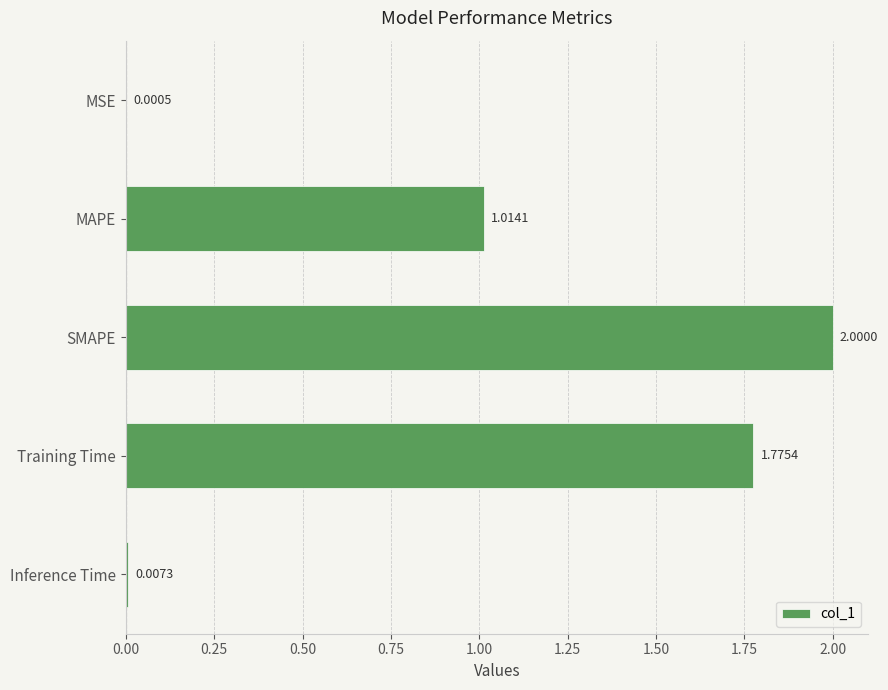

Which has a higher value, Training Time or Inference Time?

Training Time